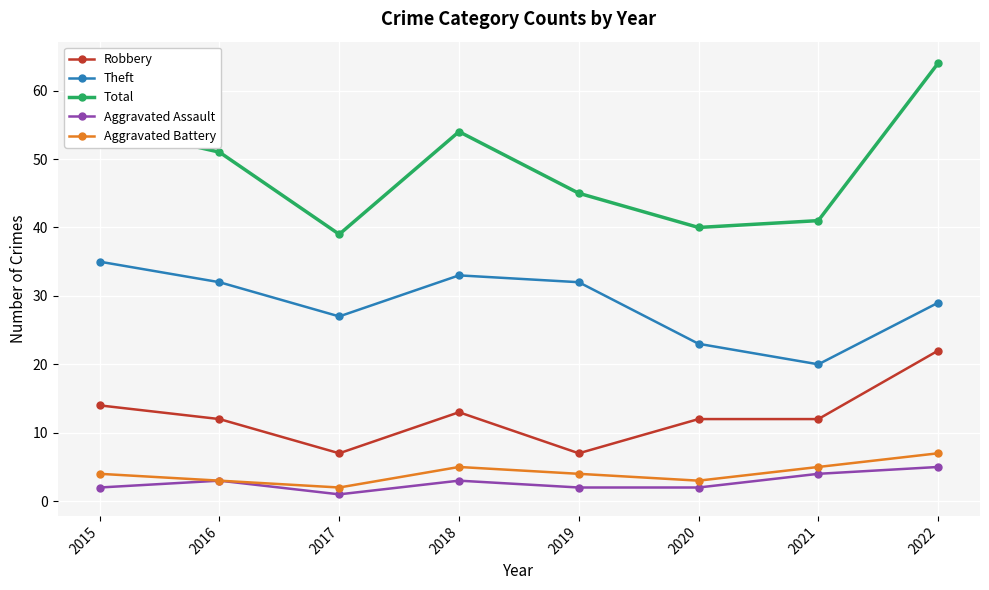

True or false: Total and Aggravated Battery cross at least once.

False